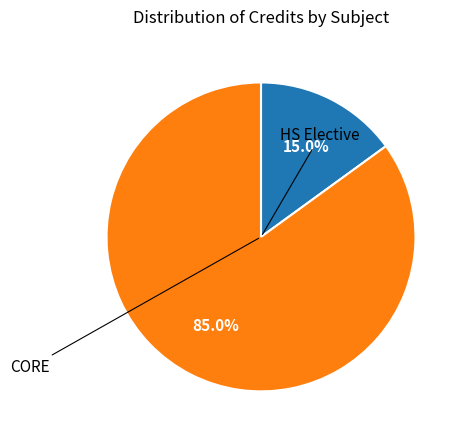

Is there any slice that represents more than half of the pie?

Yes